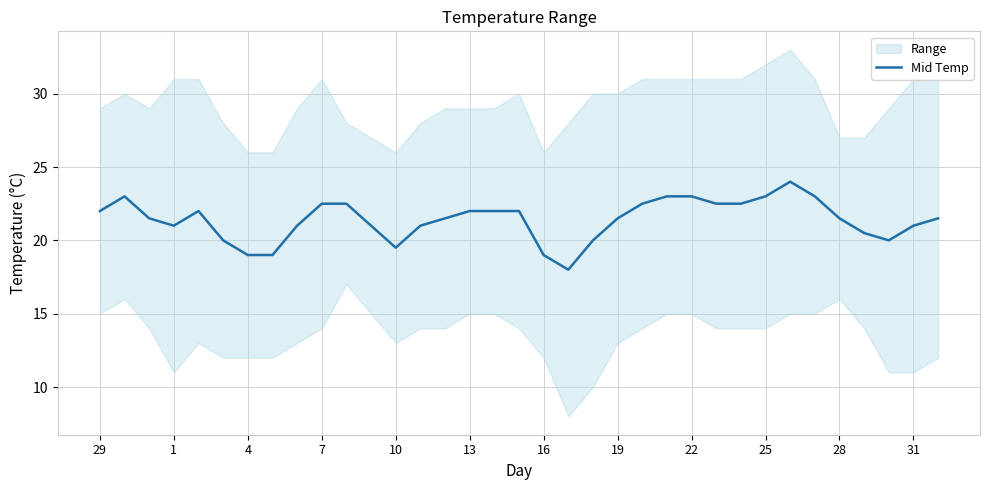

What is the lowest value of the Mid Temp series?

18.0